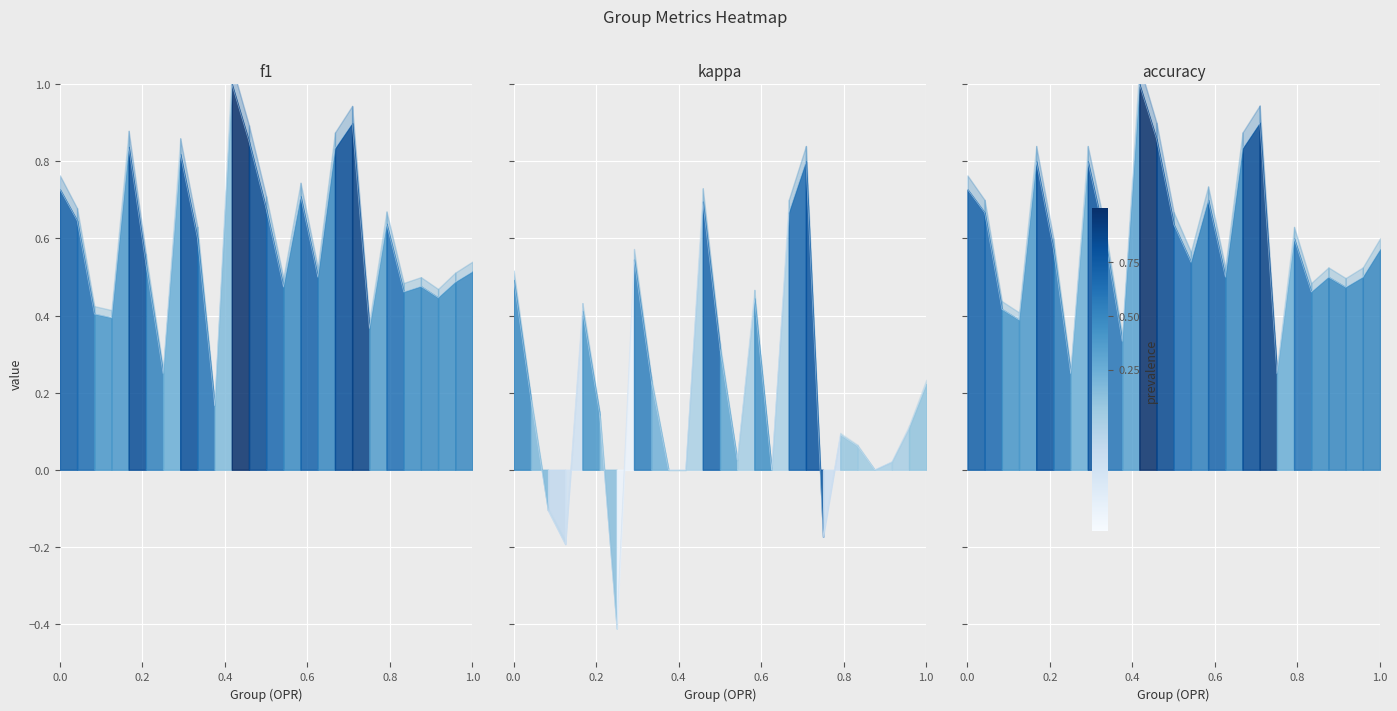

What is the difference between the maximum and second lowest values in the kappa series?

1.0